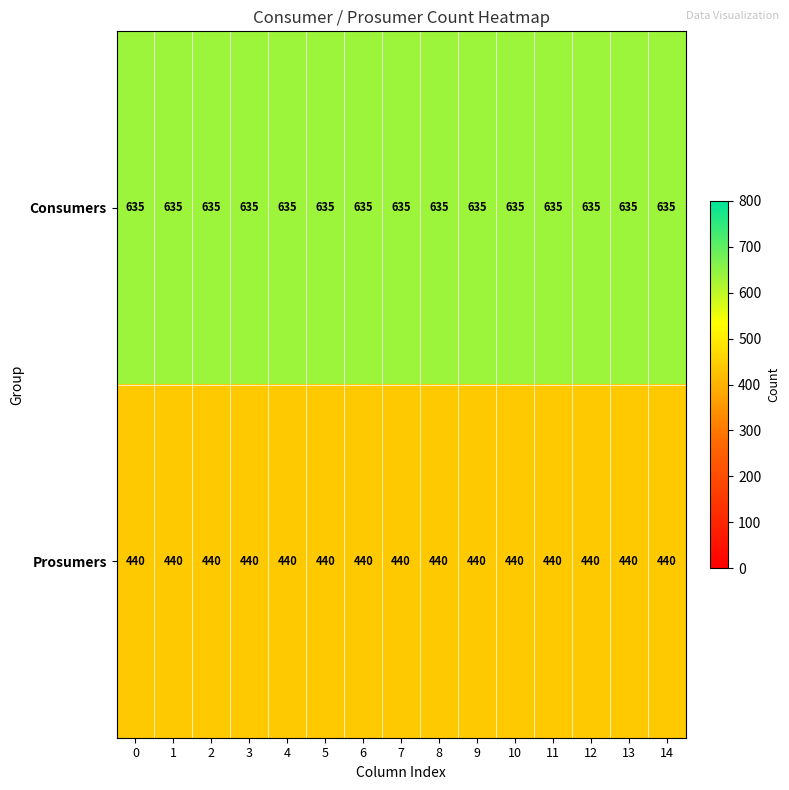

What is the smallest value displayed?

440